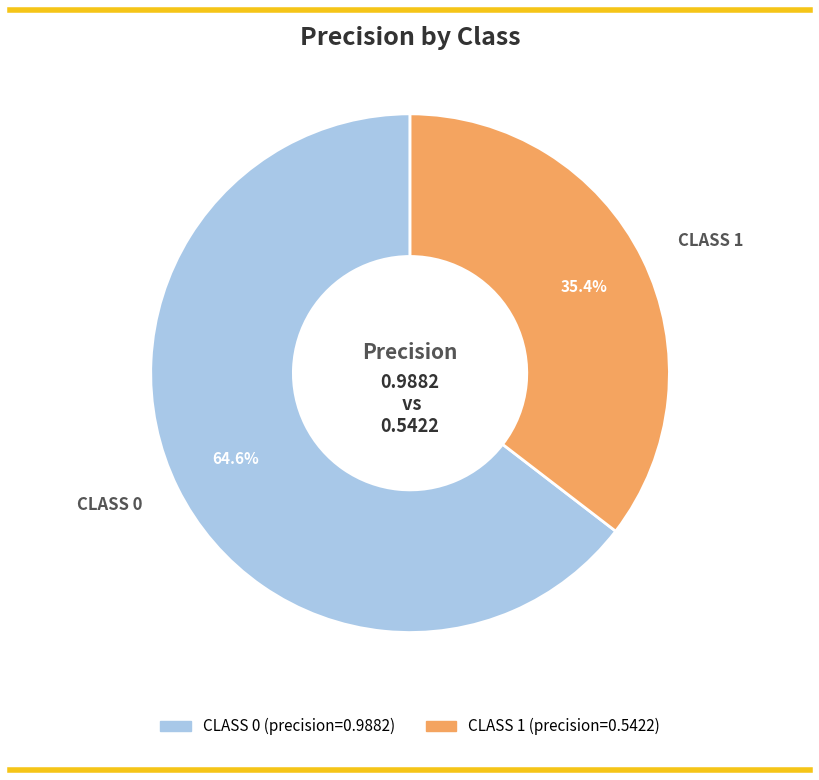

Does any single category account for the majority?

Yes